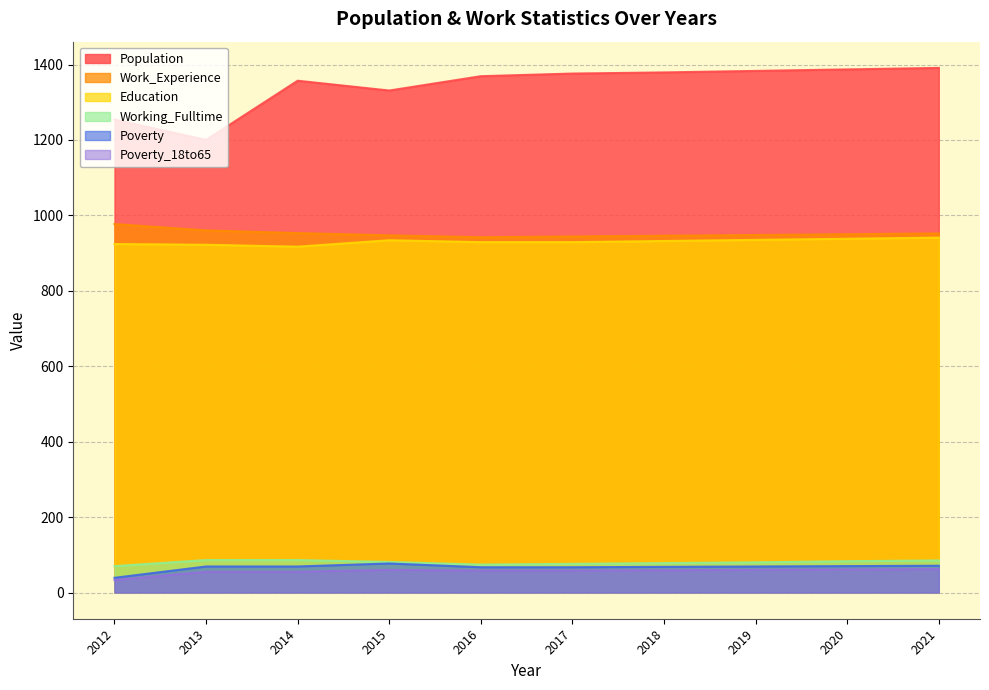

What is the sum of the Poverty values at 2016 and 2012?

106